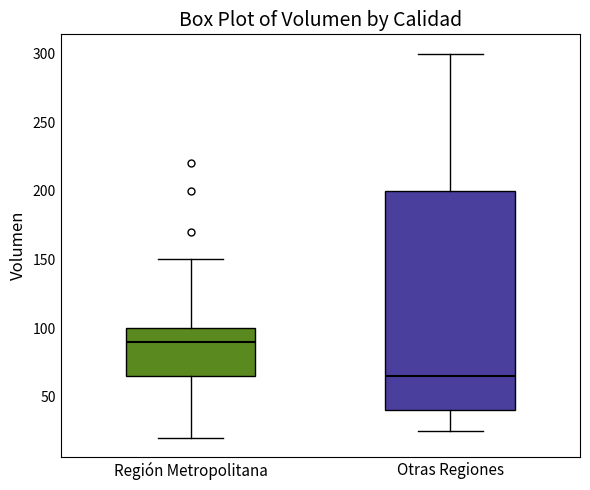

Reading left to right, transcribe this box plot: for each box, give where its median line is, the range the box spans, and where its two whiskers end, as read against the y-axis. The values are not printed on the chart, so give them approximately, as read against the axis.

Región Metropolitana: median 90, box 65 to 100, whiskers 20 to 150
Otras Regiones: median 65, box 40 to 200, whiskers 25 to 300